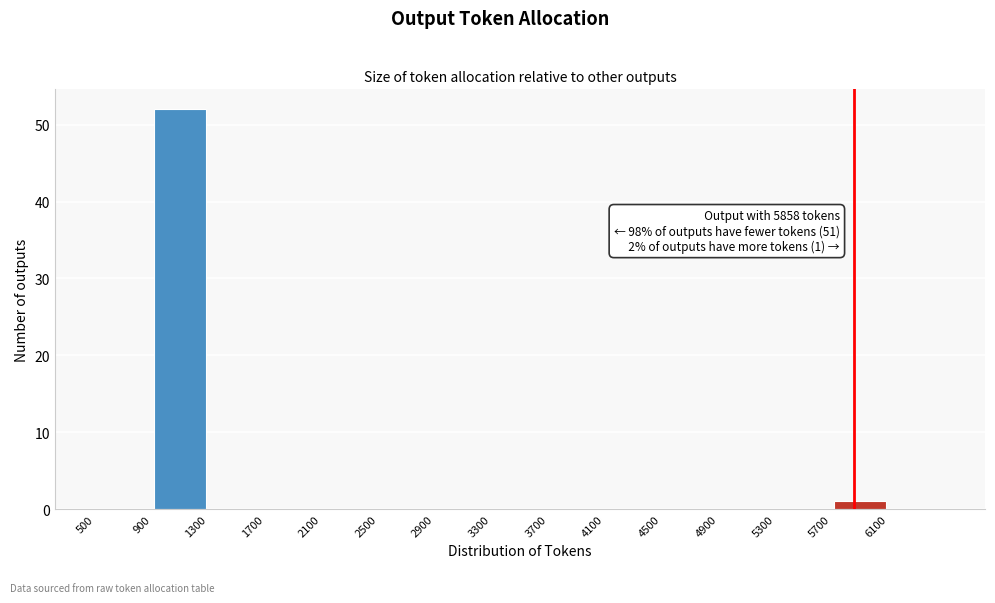

Which range on the x-axis has the tallest bar?

900 to 1300